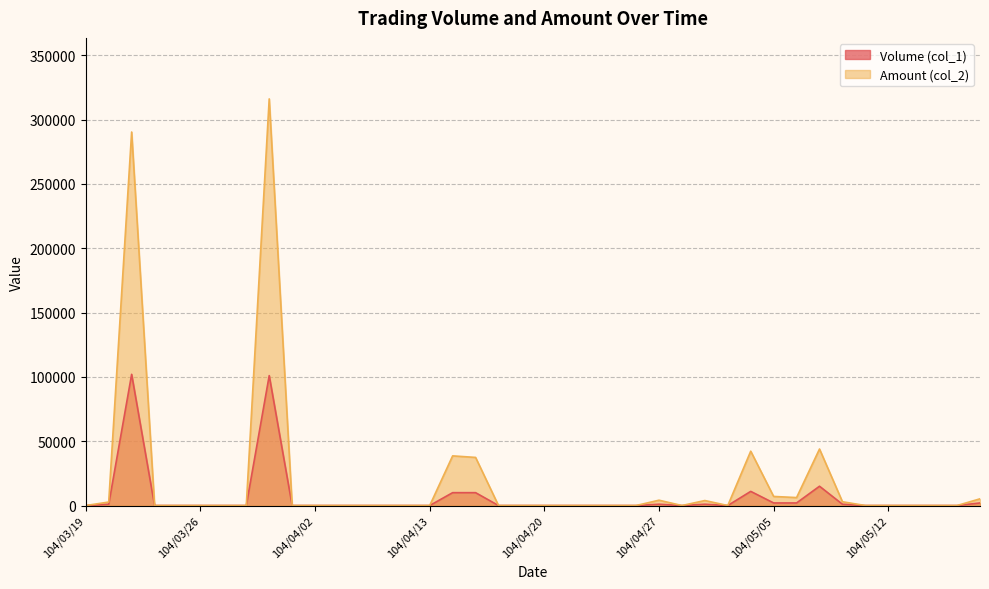

True or false: Amount (col_2) has more than 1 points higher than both neighbors.

True